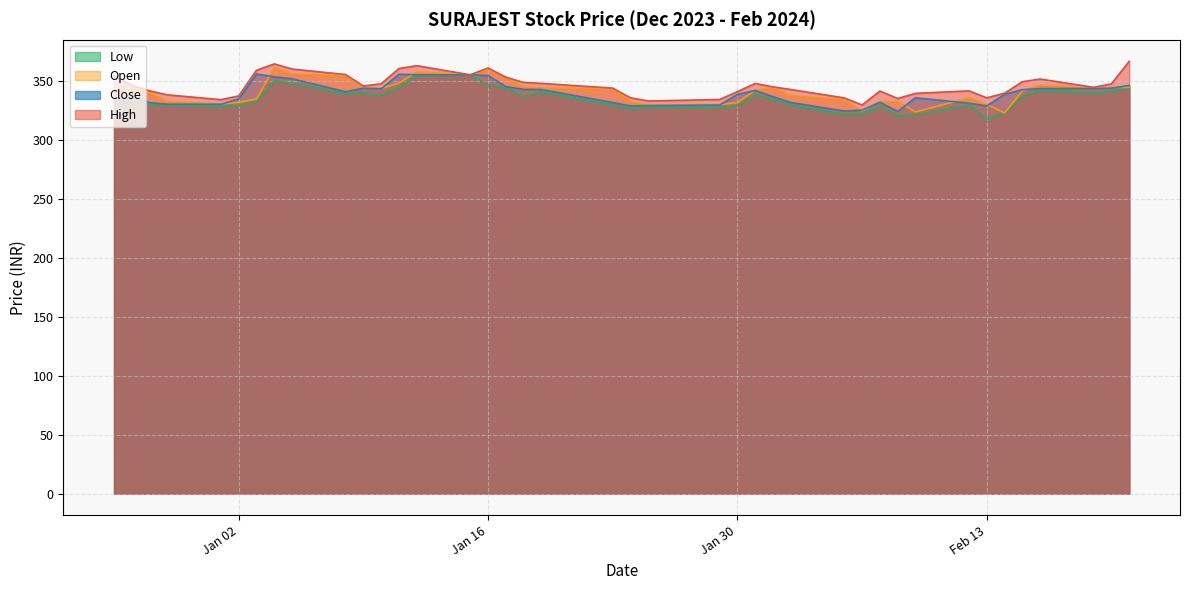

Between 2024-01-08 and 2024-01-30, which series saw the biggest shift?

Open